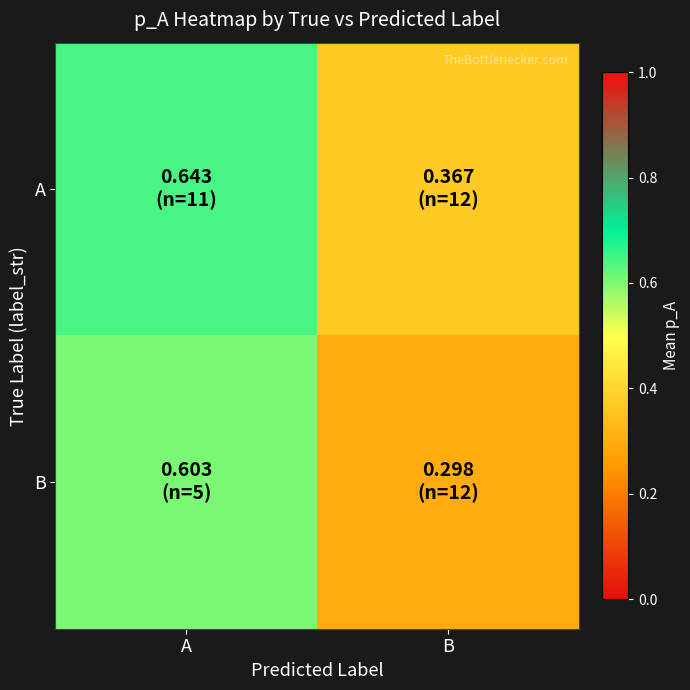

Count the number of data series in this chart.

2